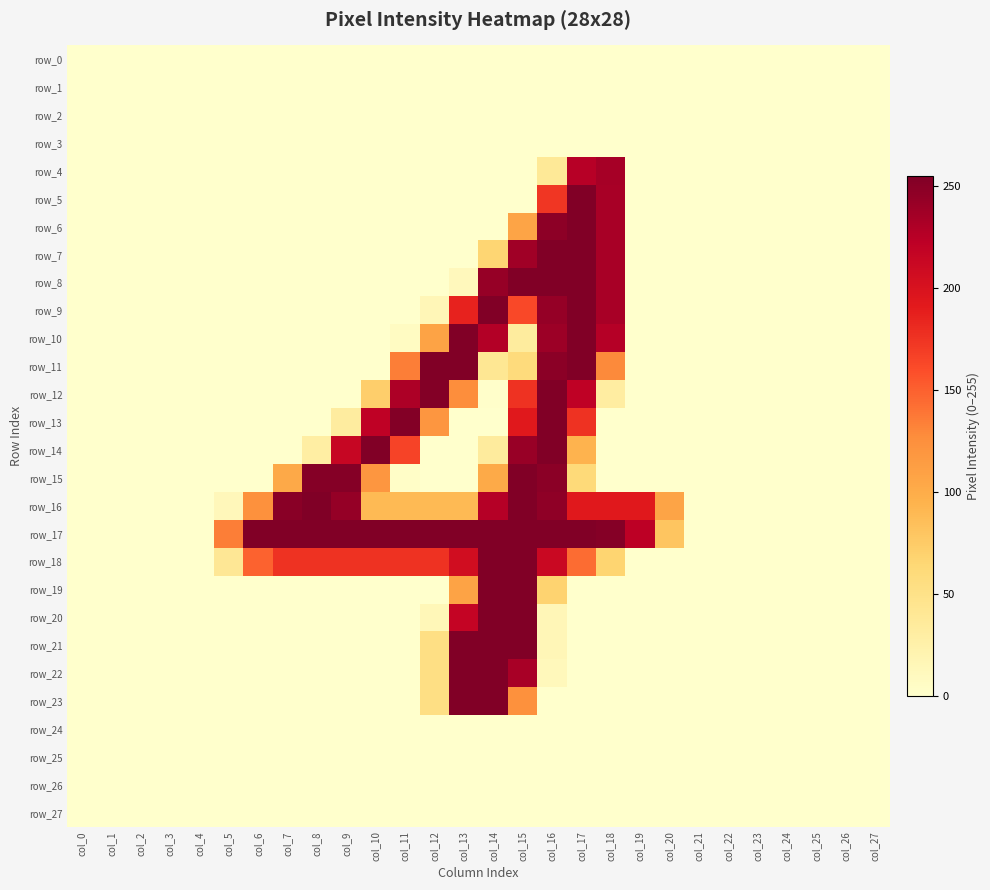

Is the value of row_21 at col_18 greater than the value of row_27 at col_6?

No